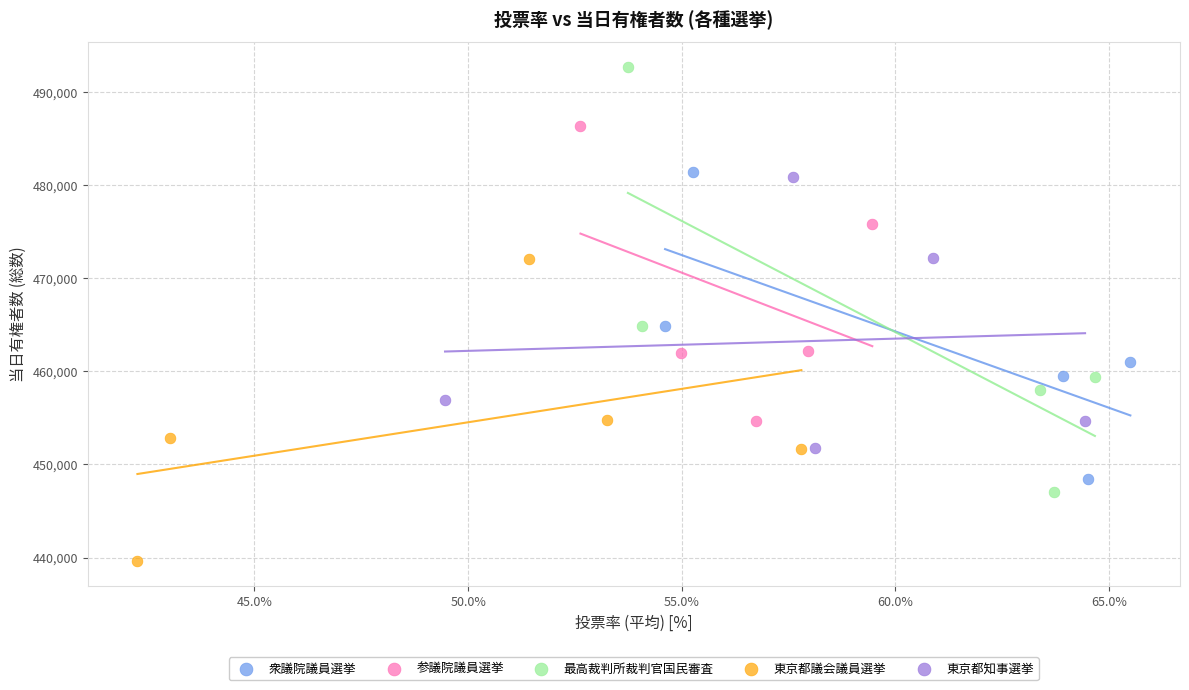

Which series contains the lowest Y value?

東京都議会議員選挙